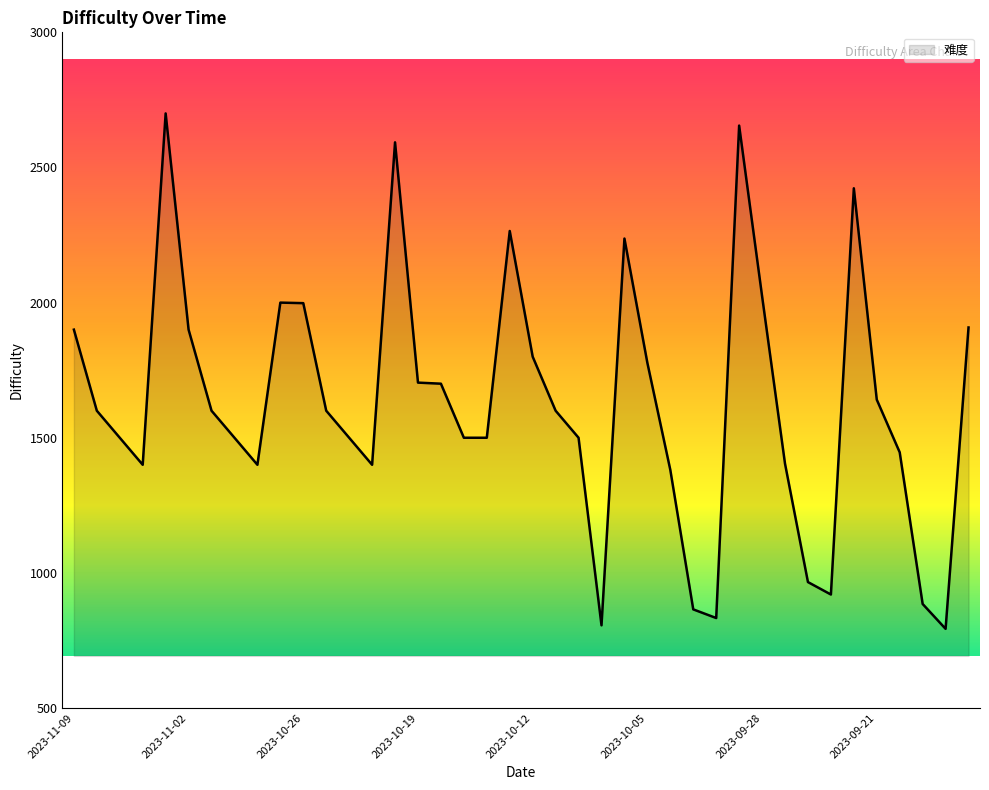

What is the maximum value shown in the chart?

2700